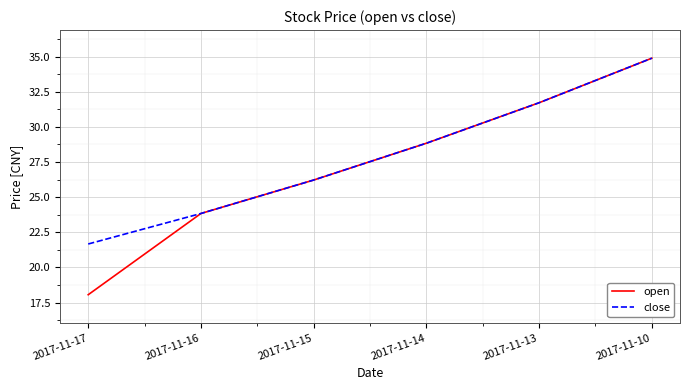

Count the number of data series in this chart.

2